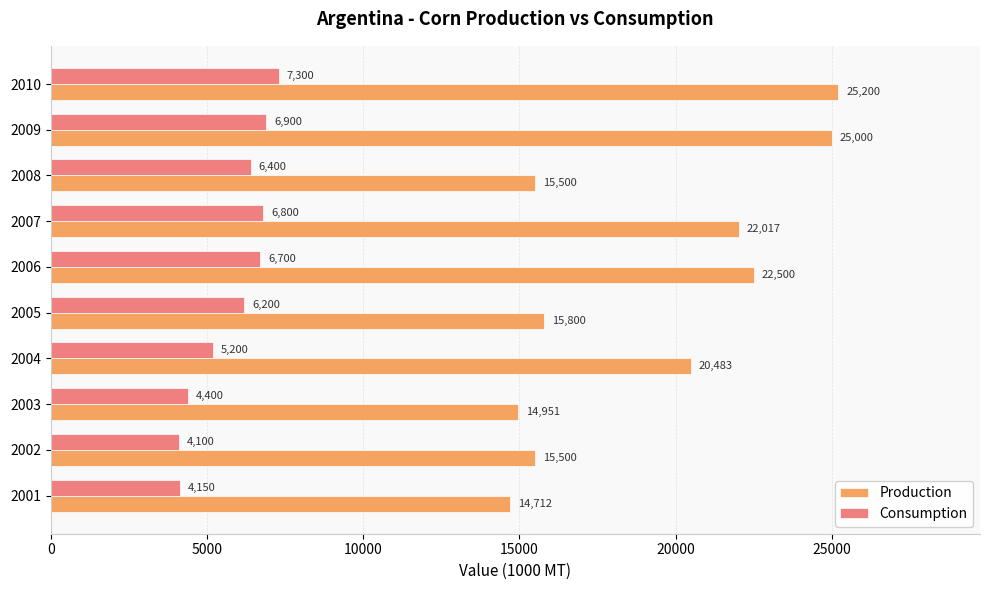

What value does the Production series have at 2008?

15500